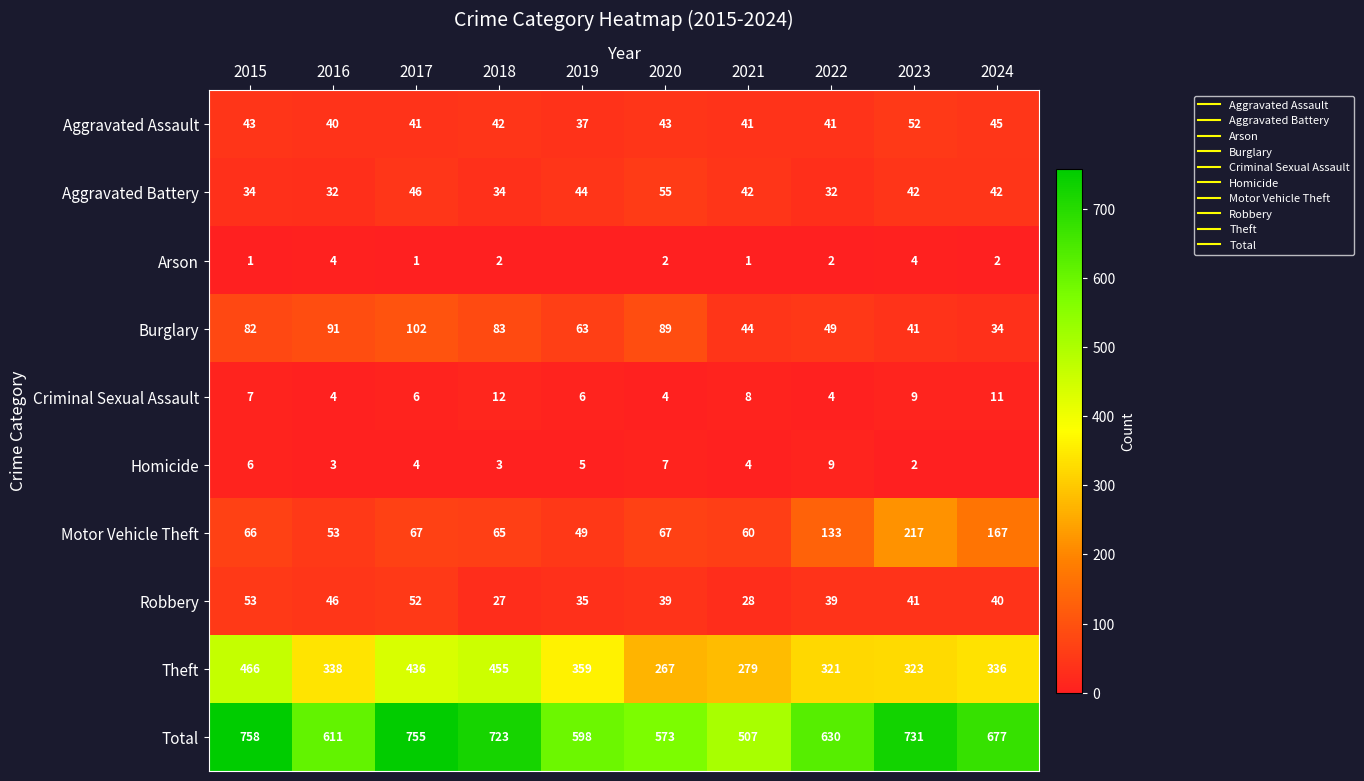

What is the spread (max minus min) of values at 2021?

506